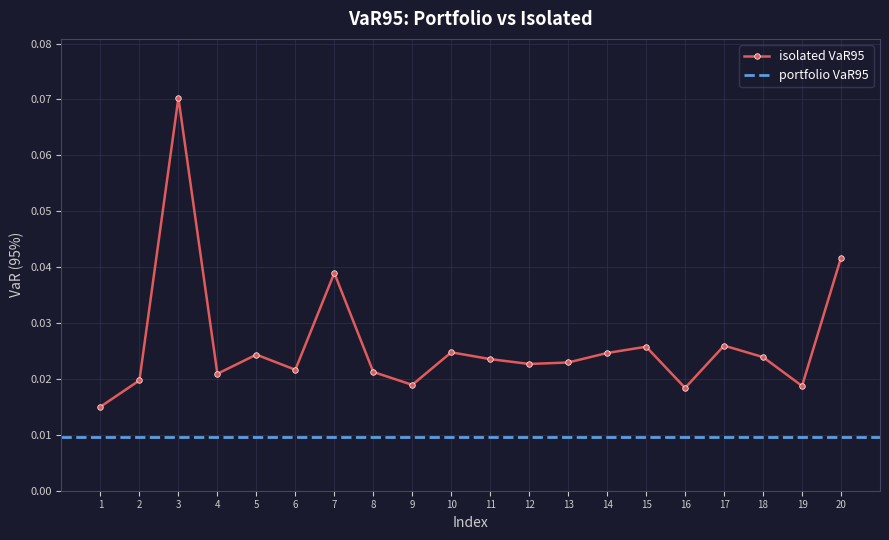

Reading right to left, what are all the values shown in this chart?

0.0	0.0	0.0	0.0	0.0	0.0	0.0	0.0	0.0	0.0	0.0	0.0	0.0	0.0	0.0	0.0	0.0	0.1	0.0	0.0